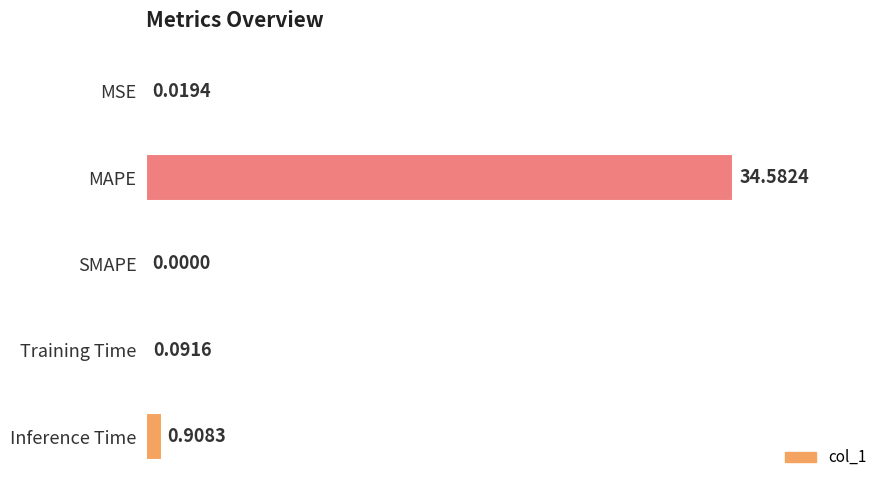

What is the sum of all values?

35.6